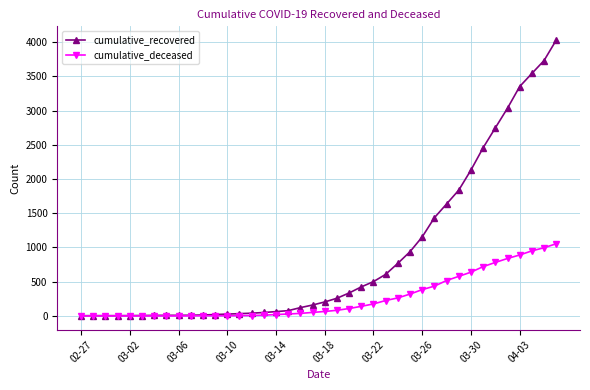

Which series has the widest spread of values?

cumulative_recovered